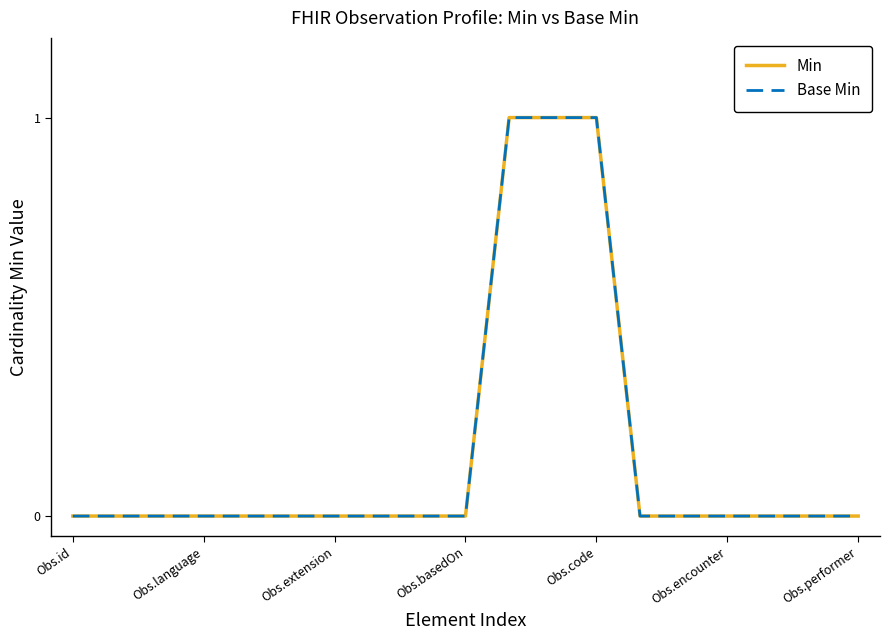

Rank the categories by Base Min value from highest to lowest.

10, 11, 12, Obs.id, Obs.language, Obs.extension, Obs.basedOn, Obs.code, Obs.encounter, Obs.performer, 7, 8, 9, 13, 14, 15, 16, 17, 18